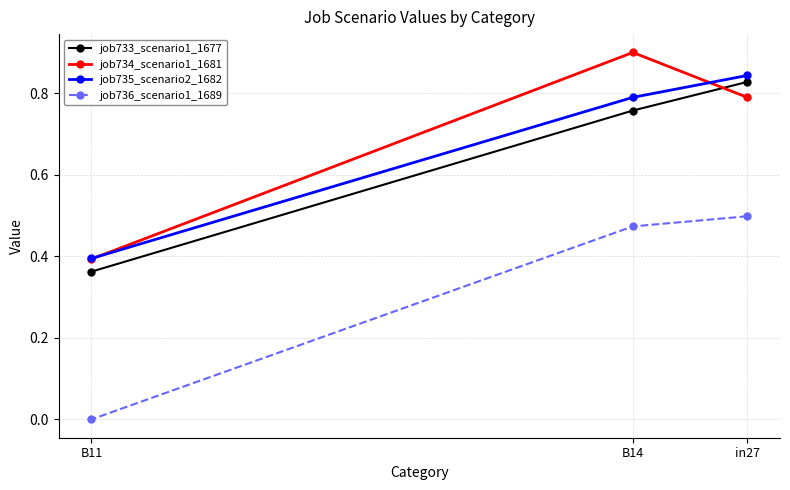

Reading left to right, list all the values displayed in this chart.

job733_scenario1_1677: in27=0.8	B14=0.8	B11=0.4
job734_scenario1_1681: in27=0.8	B14=0.9	B11=0.4
job735_scenario2_1682: in27=0.8	B14=0.8	B11=0.4
job736_scenario1_1689: in27=0.5	B14=0.5	B11=0.0